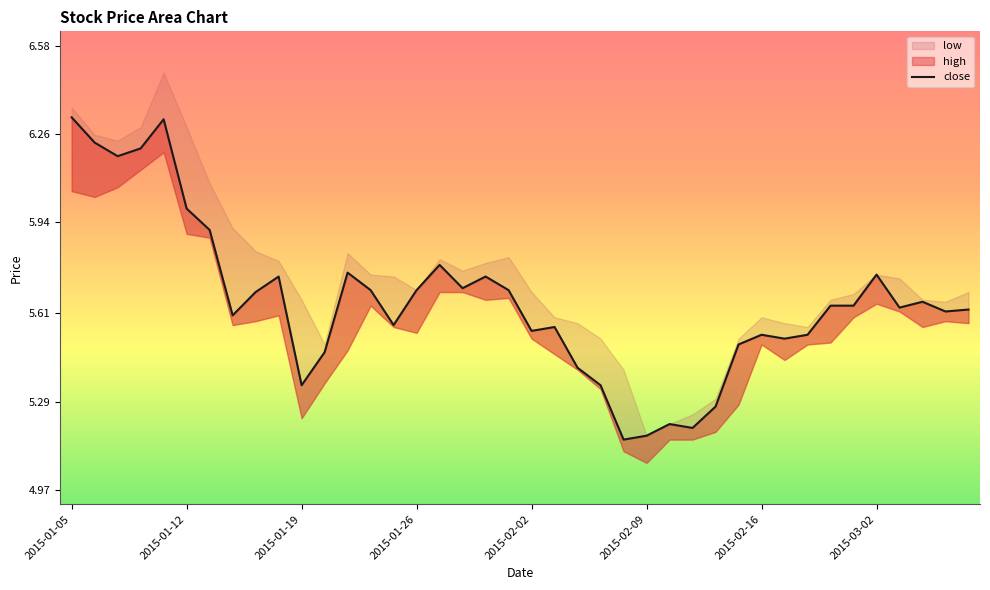

What is the change in value from 30 to 39?

+0.1